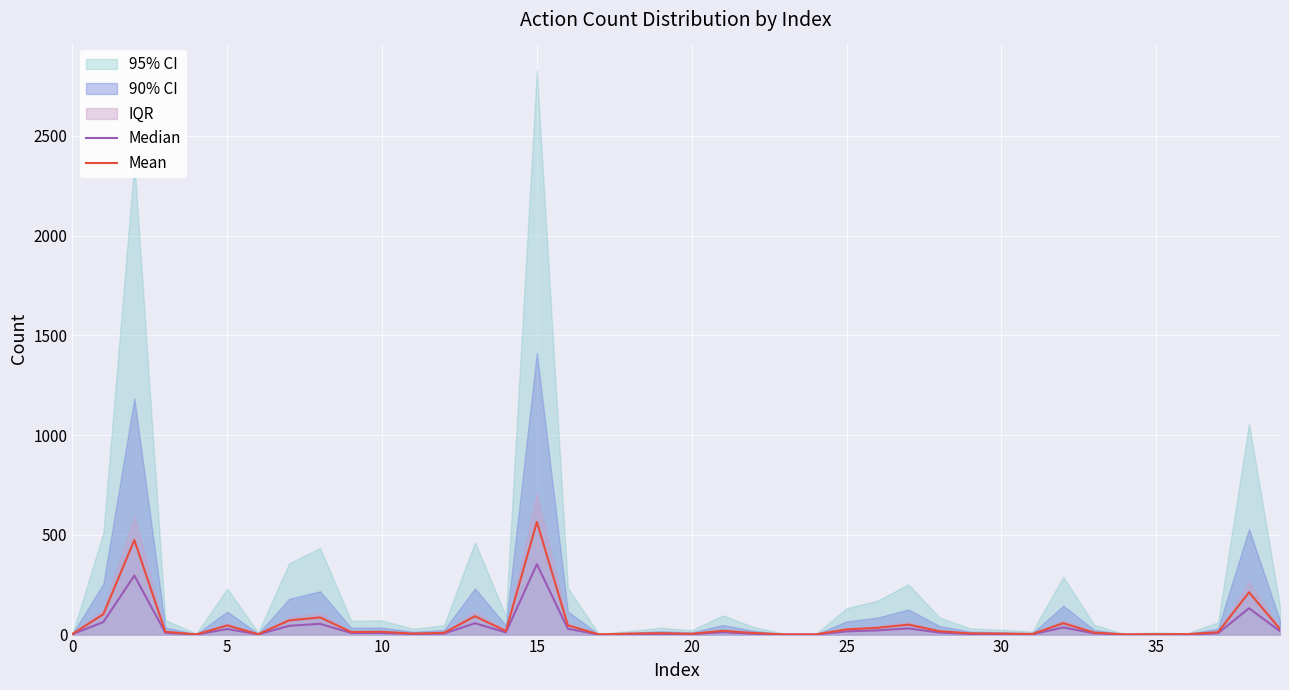

Is it true that Mean equals 21 at 9?

False